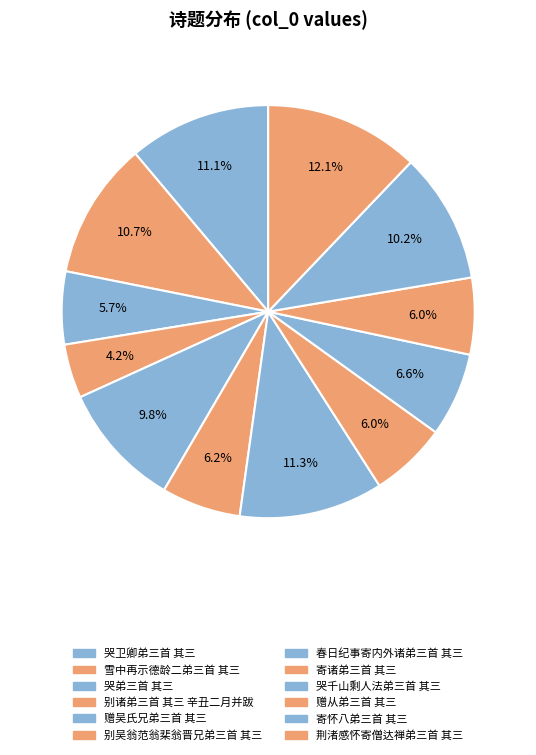

To the nearest percent, what percentage of the pie is 别诸弟三首 其三 辛丑二月并跋?

4%